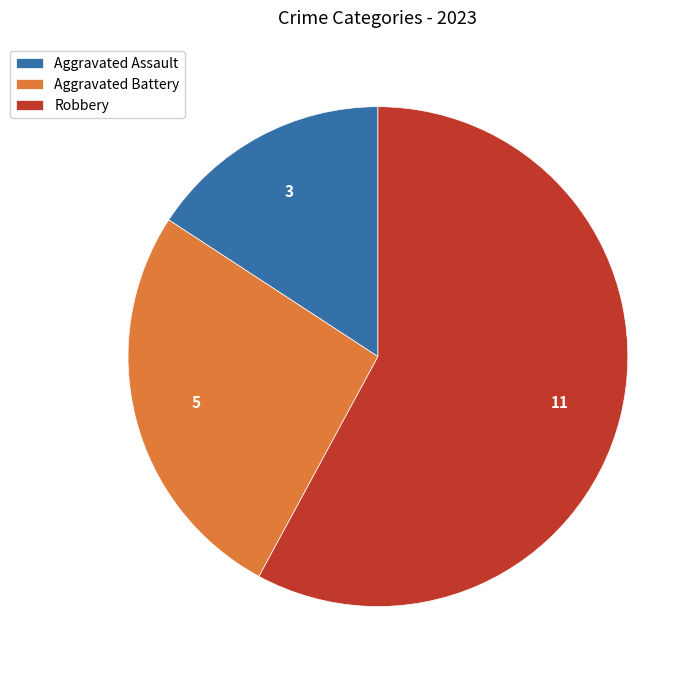

Rank the categories by value from highest to lowest.

Robbery, Aggravated Battery, Aggravated Assault